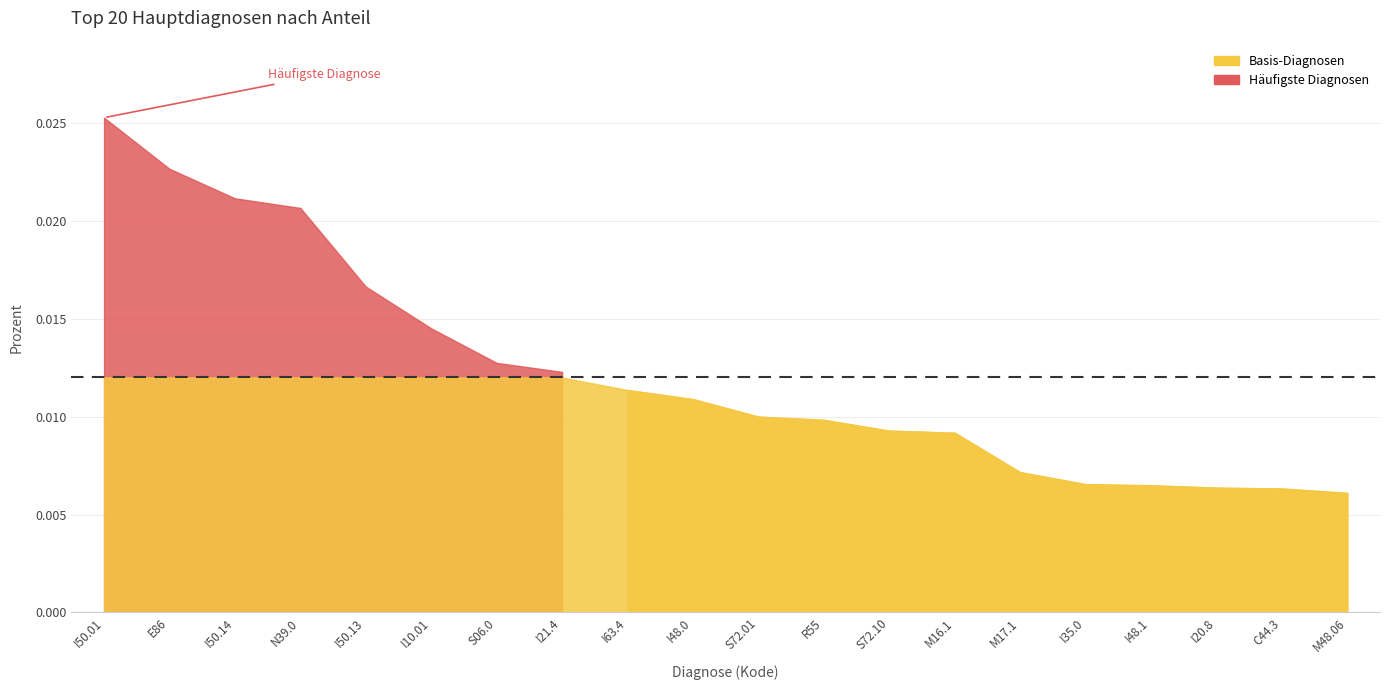

True or false: the data shows 0.0 at I48.1.

True